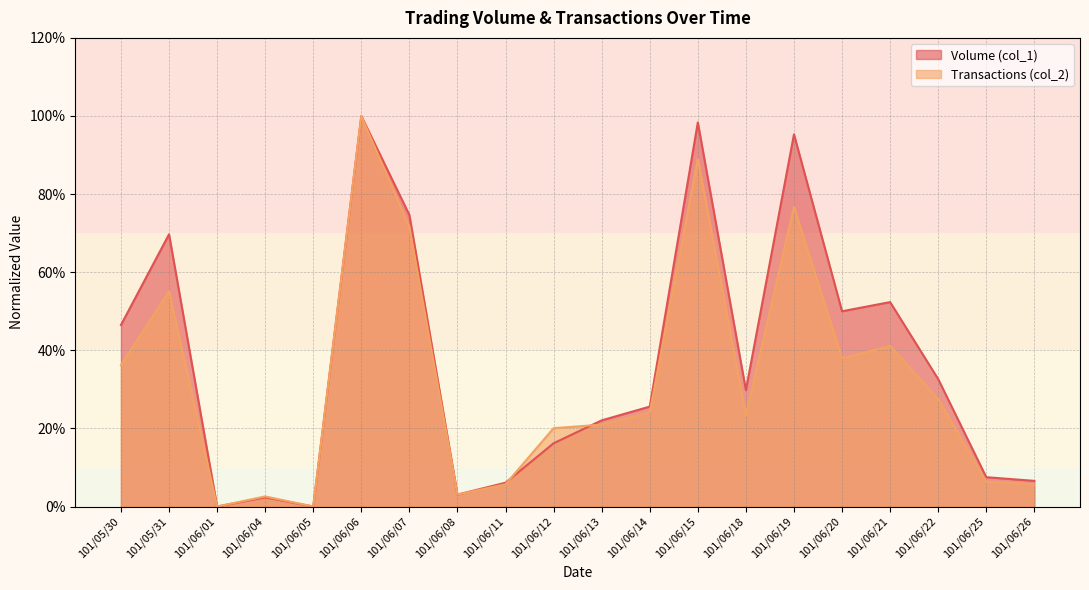

What is the total value across all series at 101/06/06?

2.0